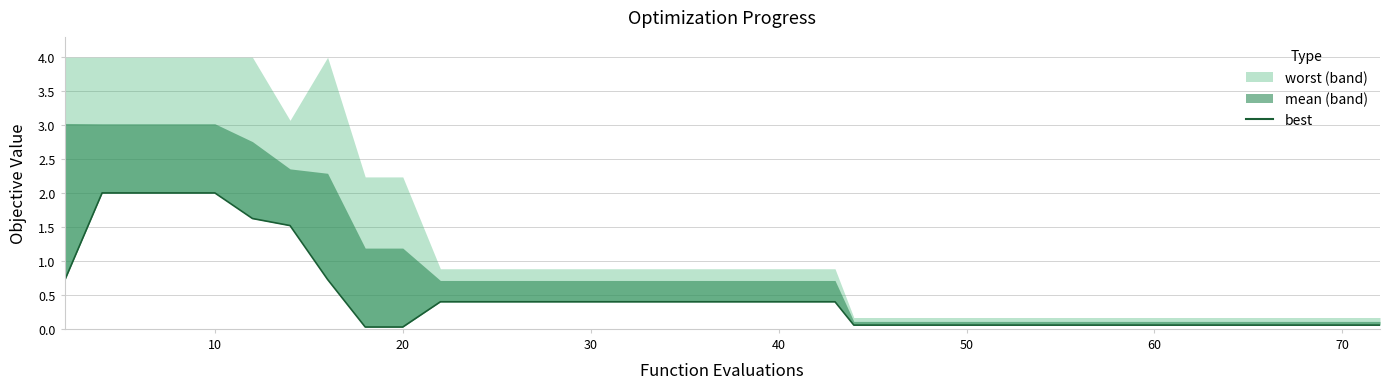

What is the difference between the maximum and minimum values?

2.0